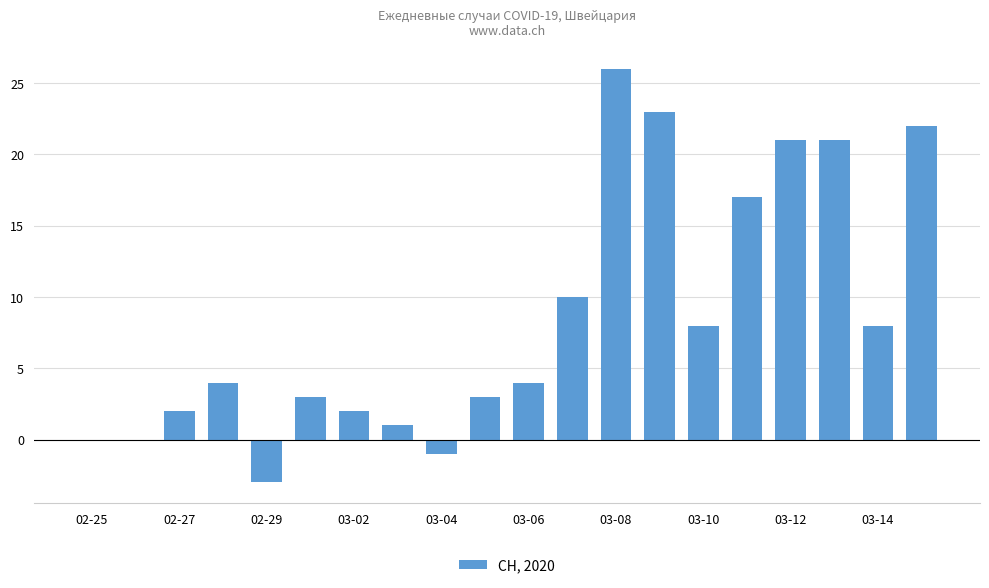

What is the maximum value shown in the chart?

26